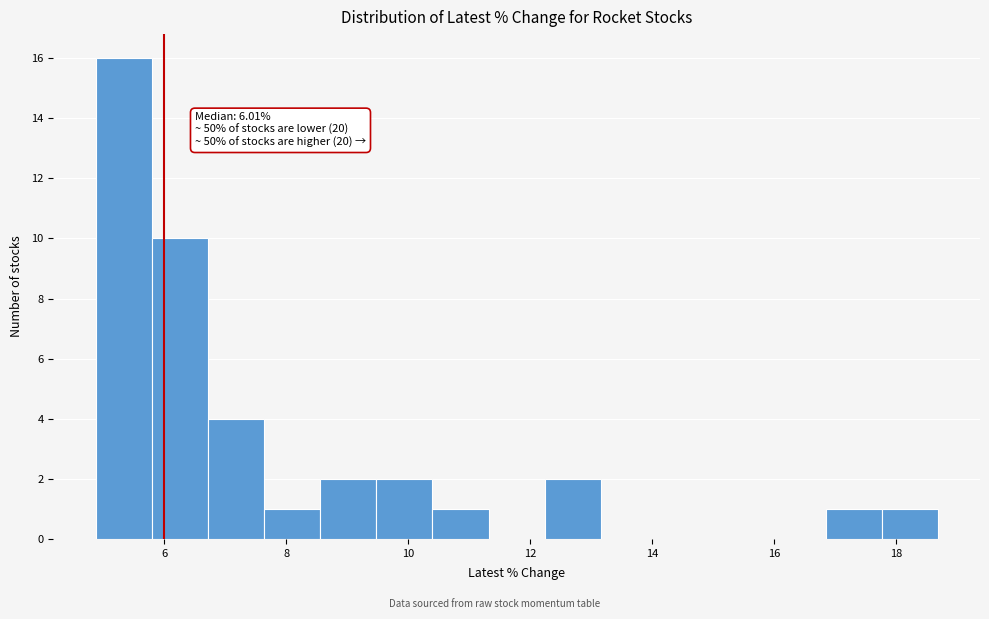

Over which range of the x-axis is the bar tallest?

4.8 to 5.8